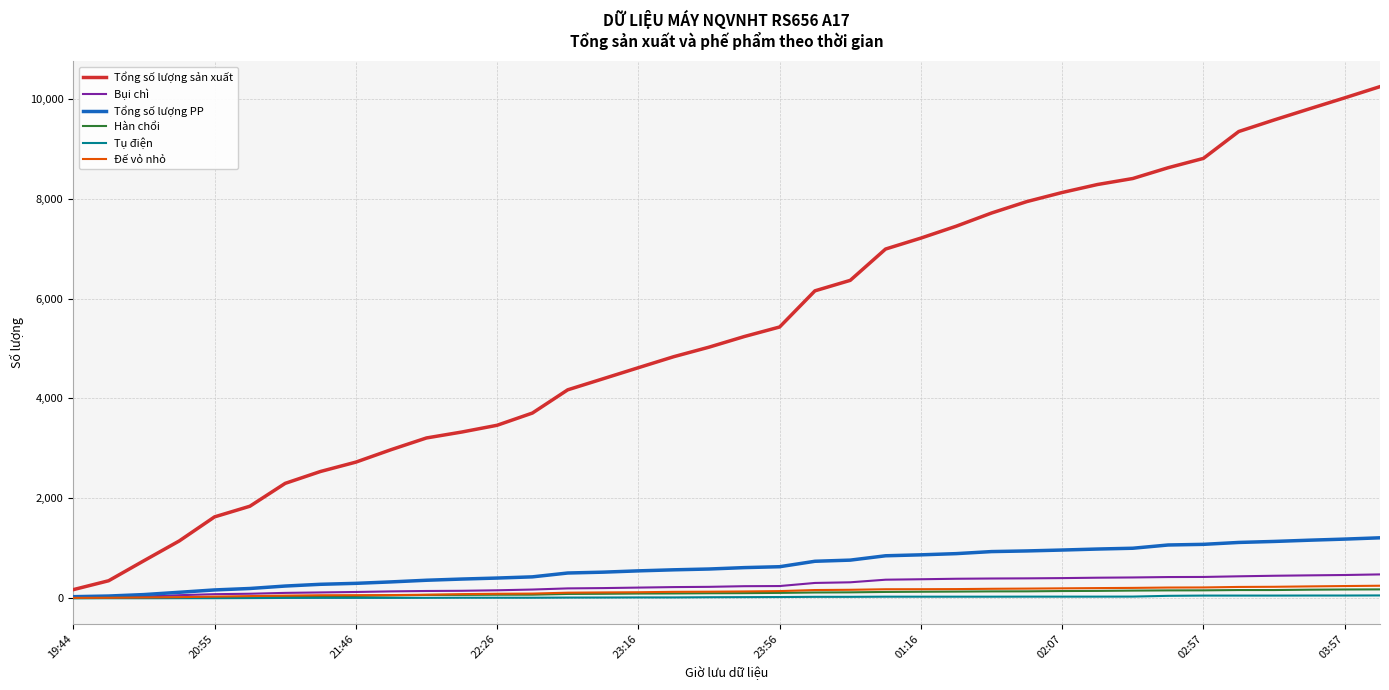

Which series has the largest total across all categories?

Tổng số lượng sản xuất